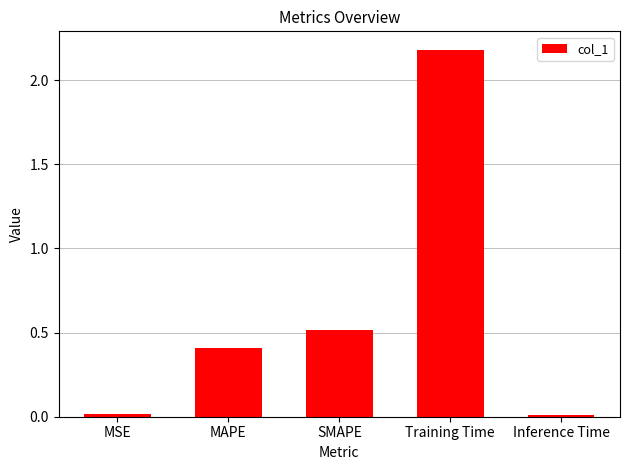

Which has a higher value, Training Time or SMAPE?

Training Time